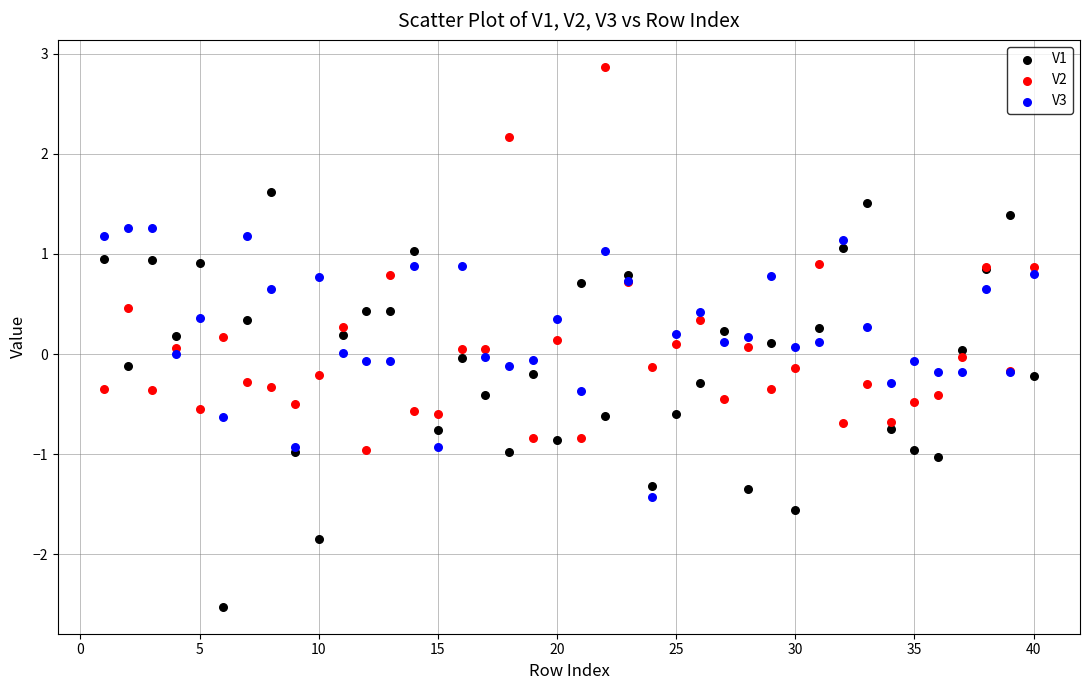

Which series contains the lowest Y value?

V1